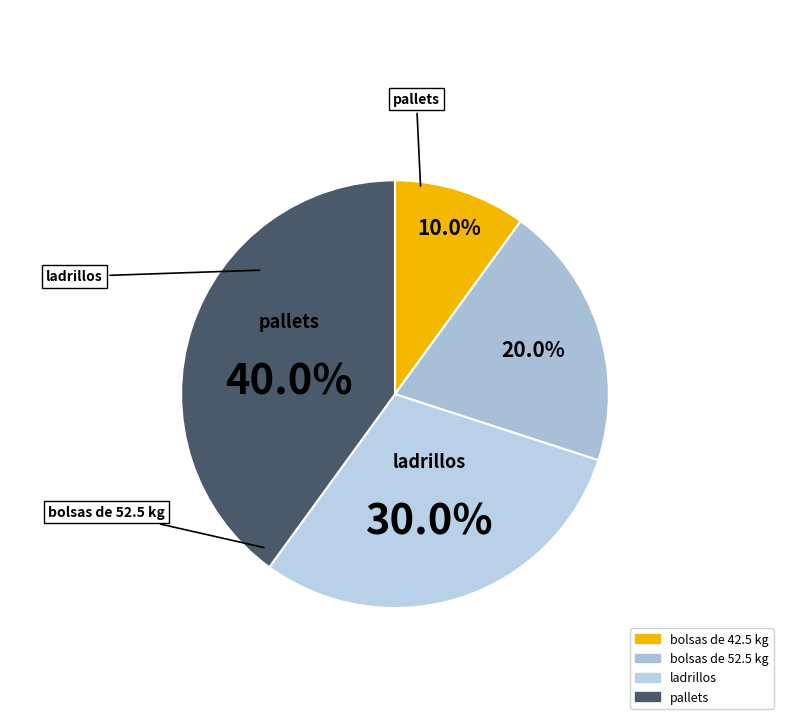

Is it true that bolsas de 52.5 kg is 26% of the pie?

False